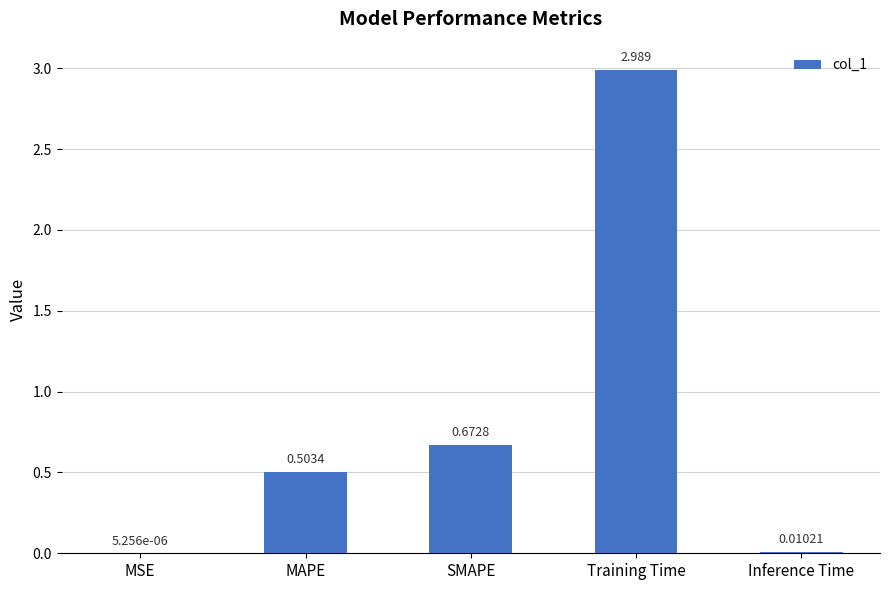

How many series are shown in this chart?

1